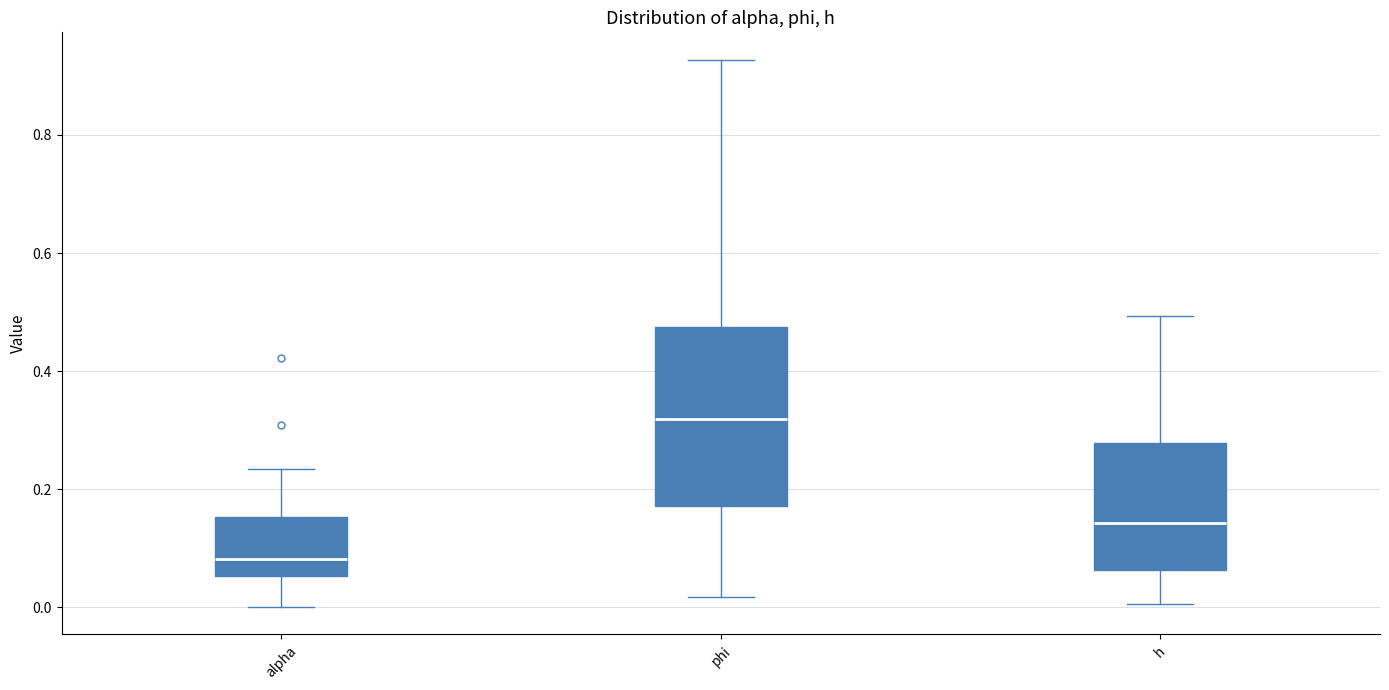

Reading left to right, read every box against the y-axis: the position of its median line, the range the box covers, and the ends of its whiskers. The values are not printed on the chart, so give them approximately, as read against the axis.

alpha: median 0.08, box 0.06 to 0.16, whiskers 0.00 to 0.24
phi: median 0.32, box 0.18 to 0.48, whiskers 0.02 to 0.92
h: median 0.14, box 0.06 to 0.28, whiskers 0.00 to 0.50